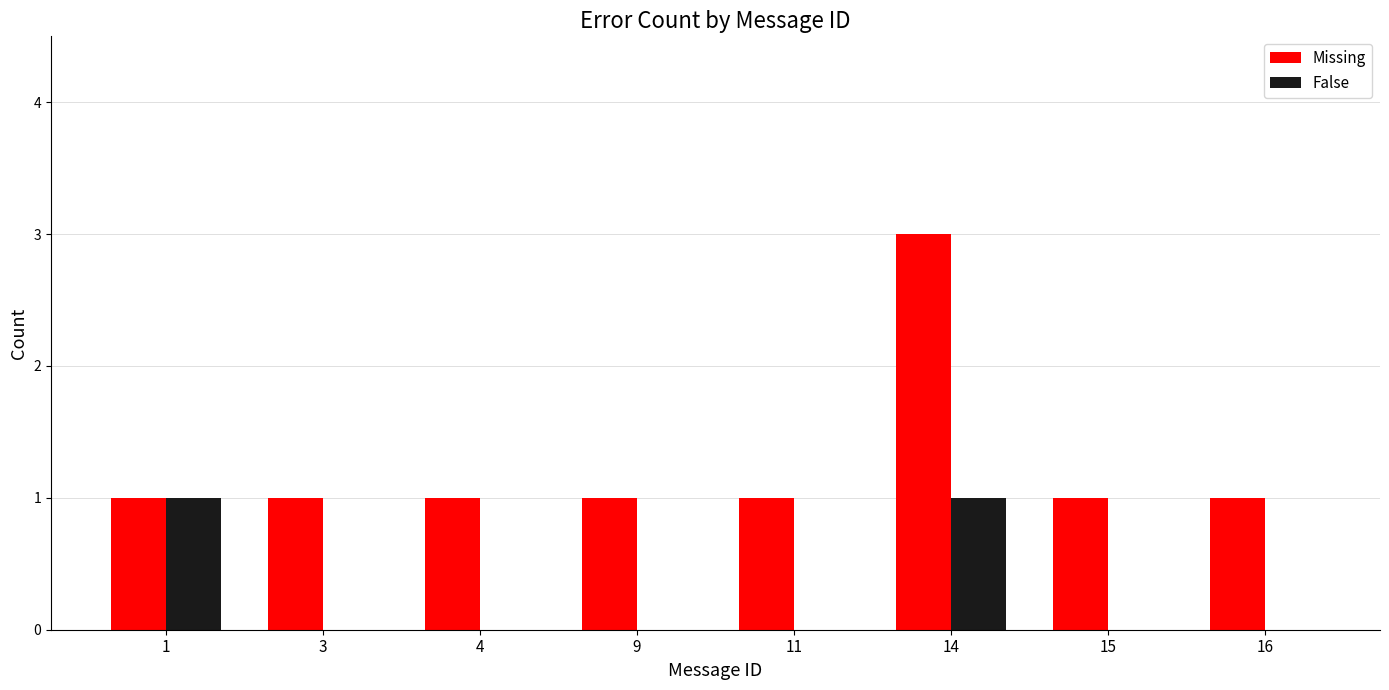

True or false: Missing has a value of 2 at 9.

False